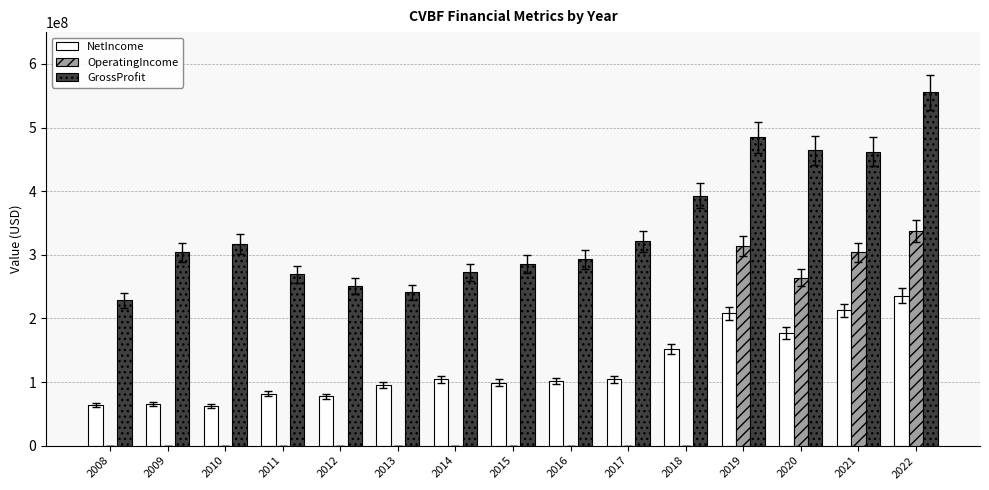

Which series has the largest total across all categories?

GrossProfit